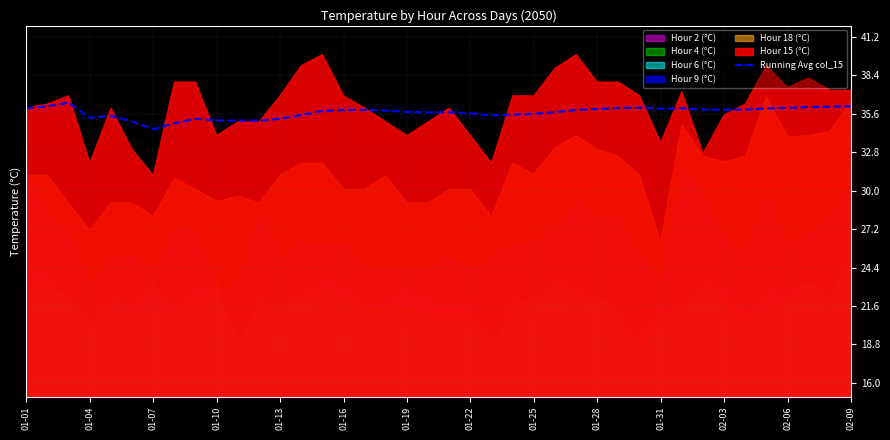

What is the maximum value for Running Avg col_15?

36.4